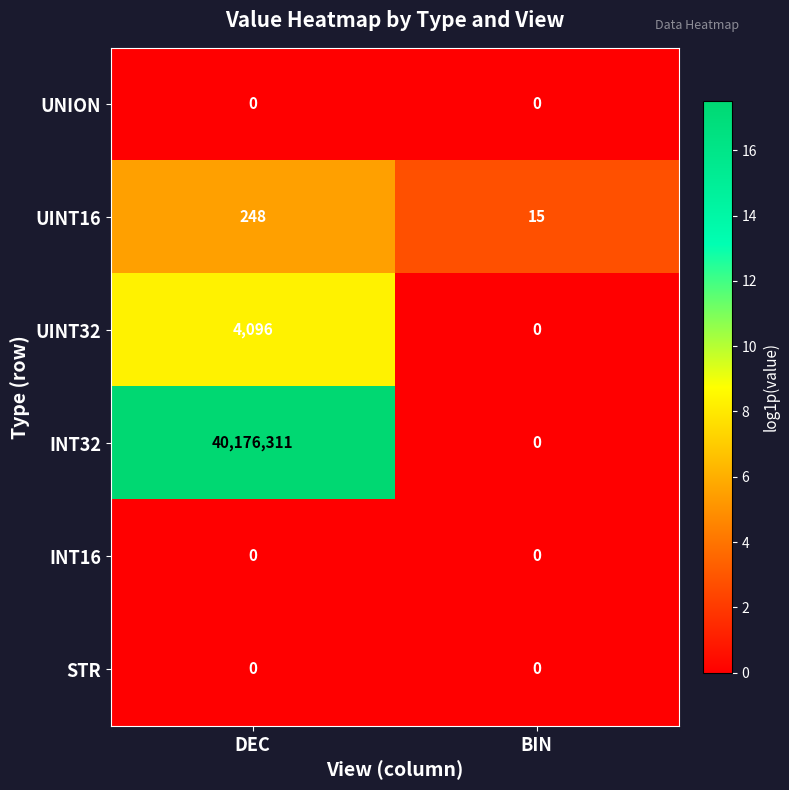

Reading right to left, what are all the values shown in this chart?

UNION: BIN=0	DEC=0
UINT16: BIN=15	DEC=248
UINT32: BIN=0	DEC=4096
INT32: BIN=0	DEC=40176311
INT16: BIN=0	DEC=0
STR: BIN=0	DEC=0